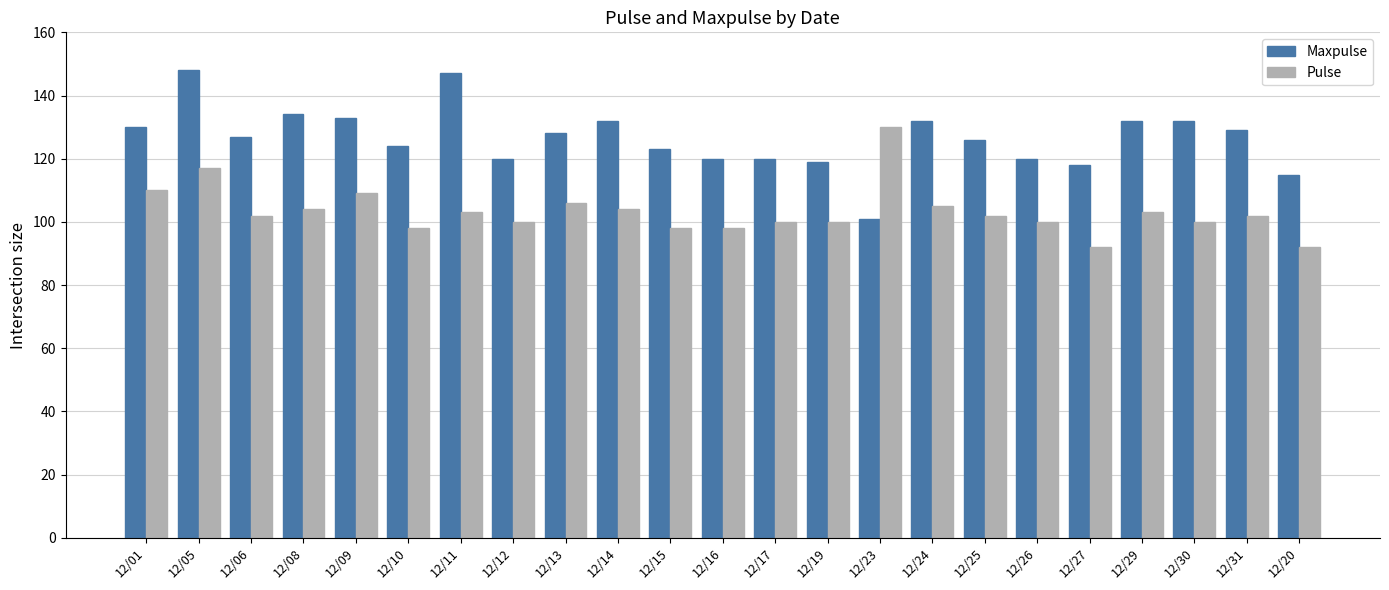

What is the value of the Maxpulse bar at the 22nd from the left?

129